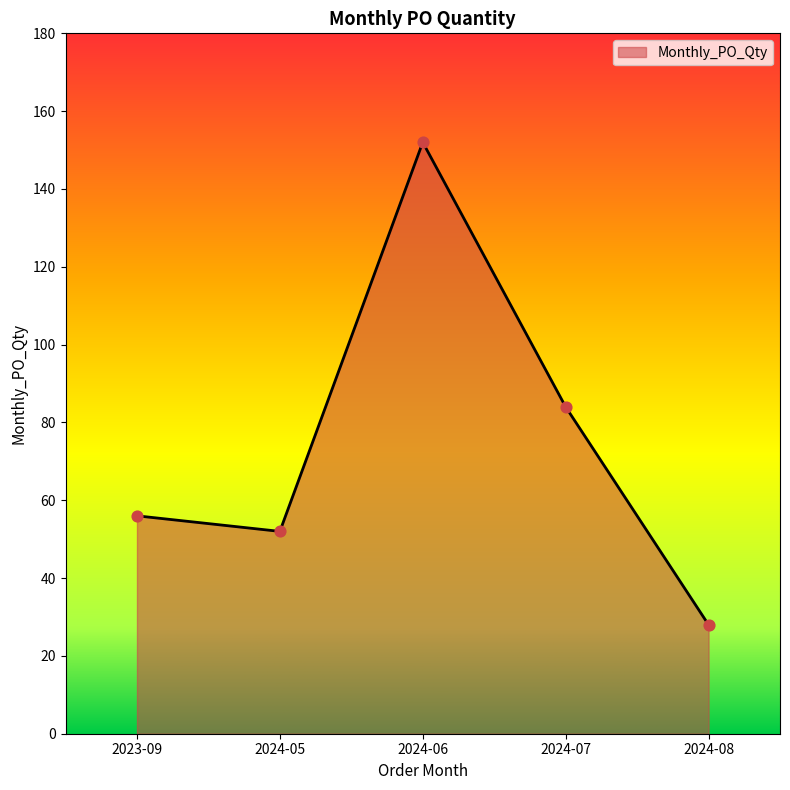

What is the ratio of the value at 2024-07 to the value at 2024-06?

0.6